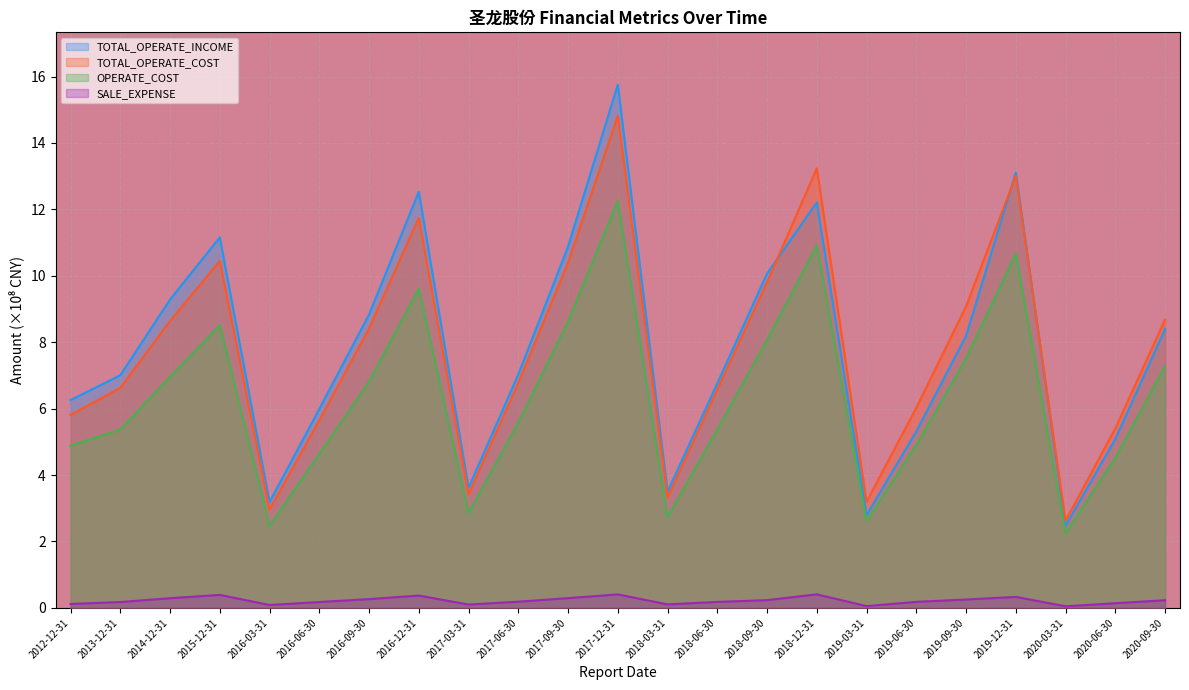

What position from the right is 2019-09-30?

5